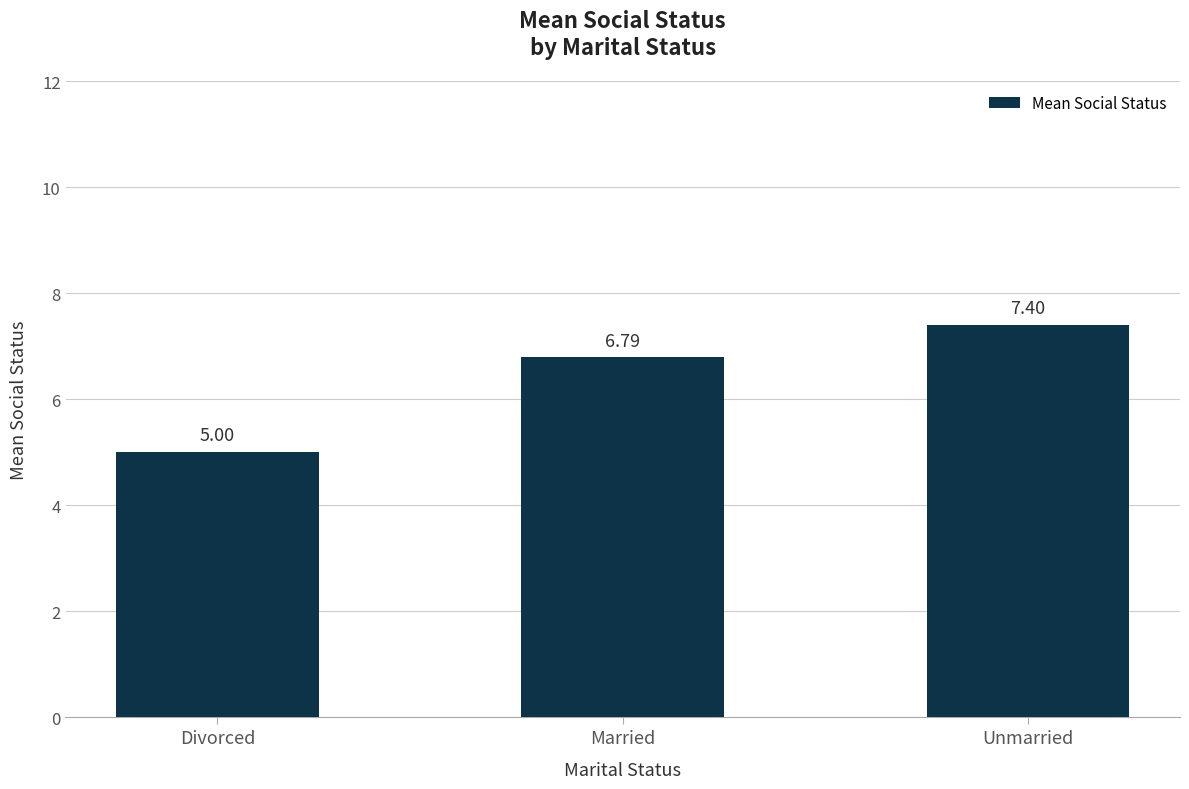

Reading left to right, list all the values displayed in this chart.

Divorced=5.0	Married=6.8	Unmarried=7.4